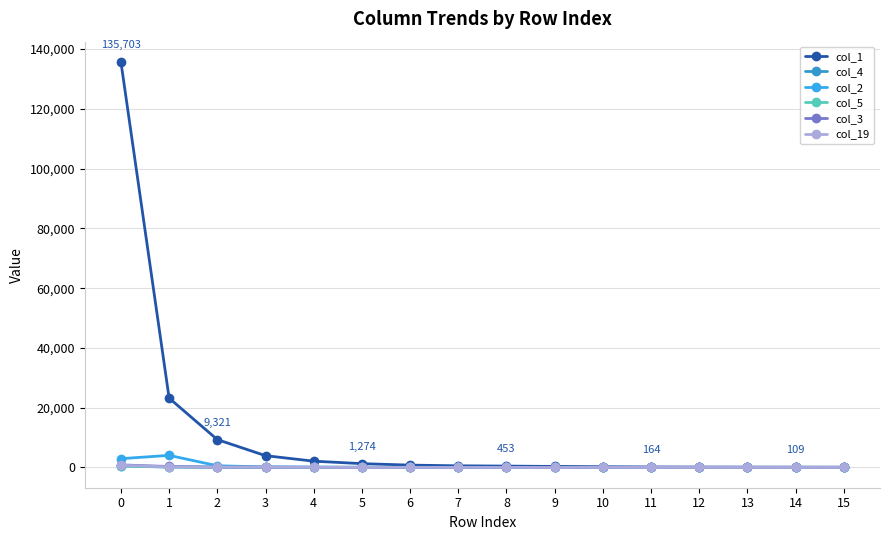

Count the number of data series in this chart.

6